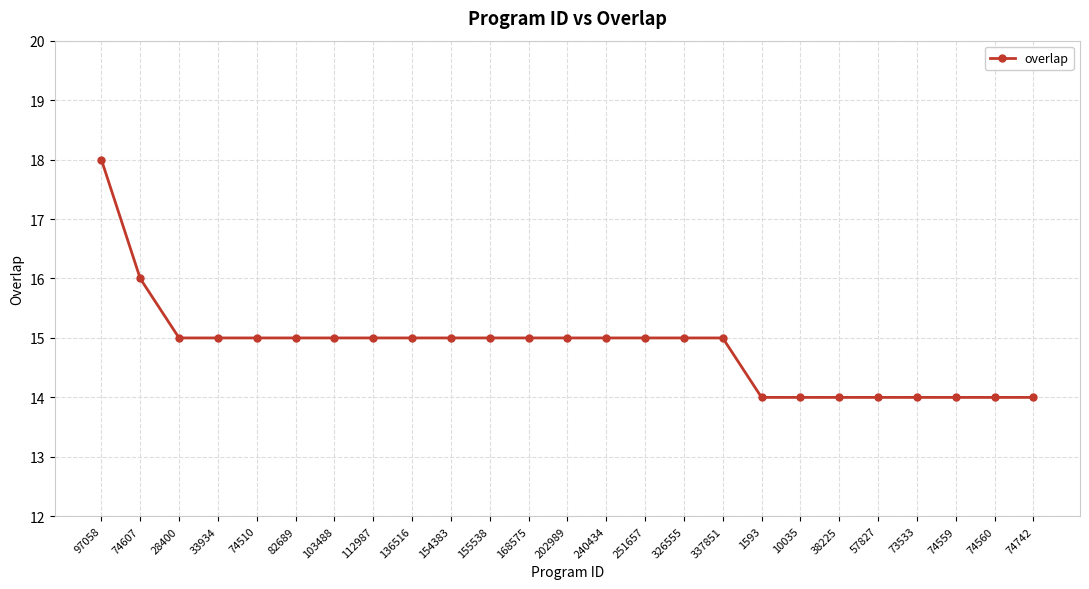

What is the greatest value displayed?

18